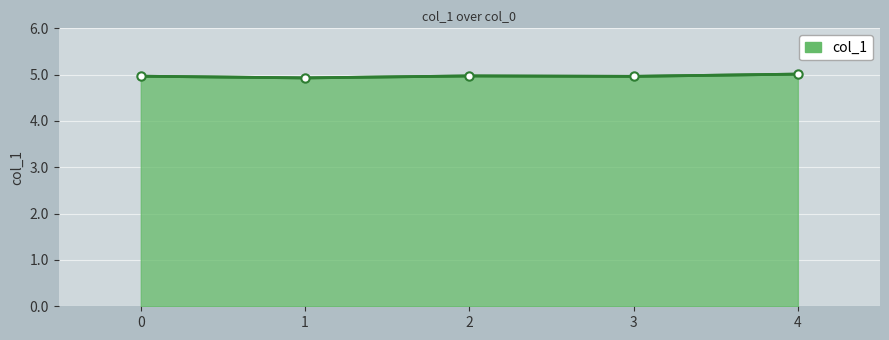

Reading left to right, transcribe all the data shown in this chart.

5.0	4.9	5.0	5.0	5.0